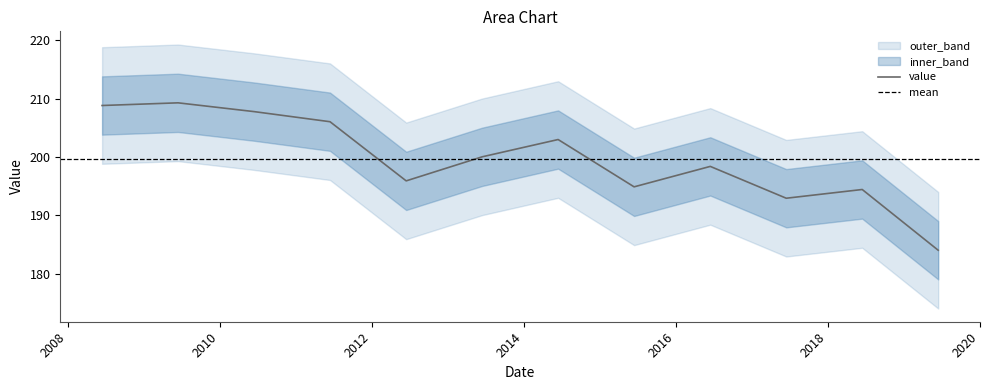

True or false: the data shows 200.0 at 2013-06-15.

True